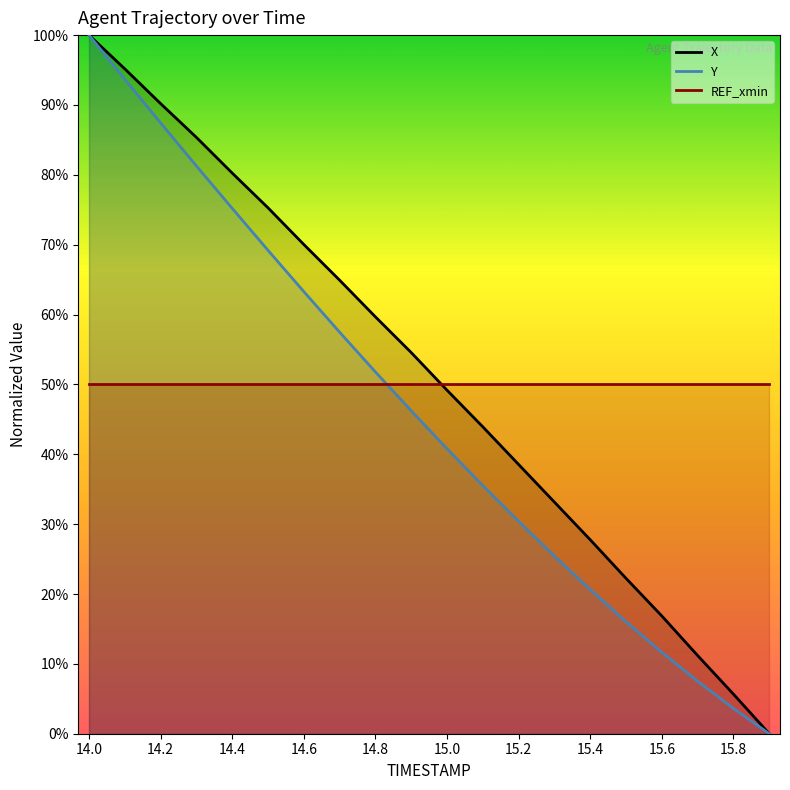

What is the spread (max minus min) of values at 15.4?

29.4